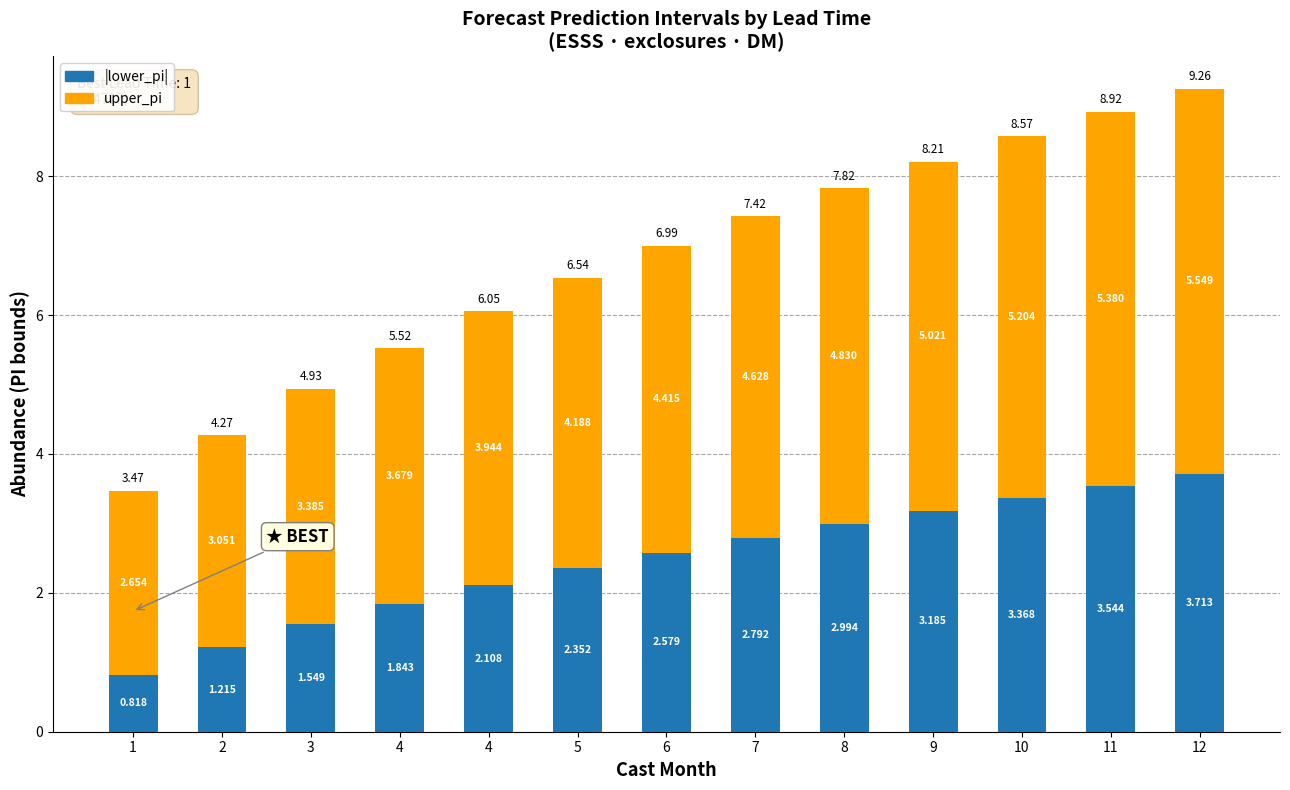

Count the number of categories in the chart.

13